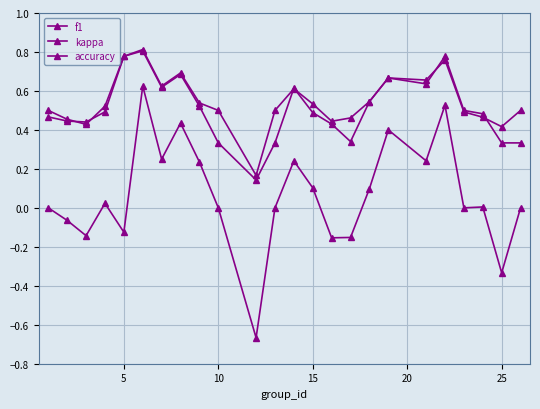

How many lines are shown in the chart?

3